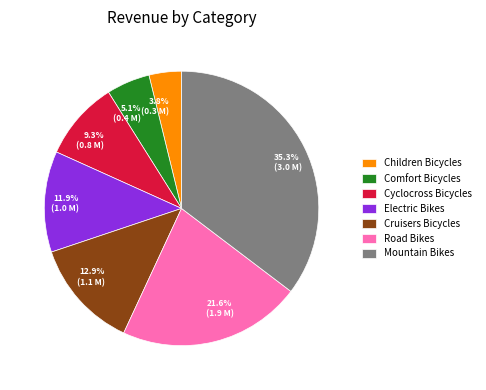

Rank the categories by value from highest to lowest.

Mountain Bikes, Road Bikes, Cruisers Bicycles, Electric Bikes, Cyclocross Bicycles, Comfort Bicycles, Children Bicycles